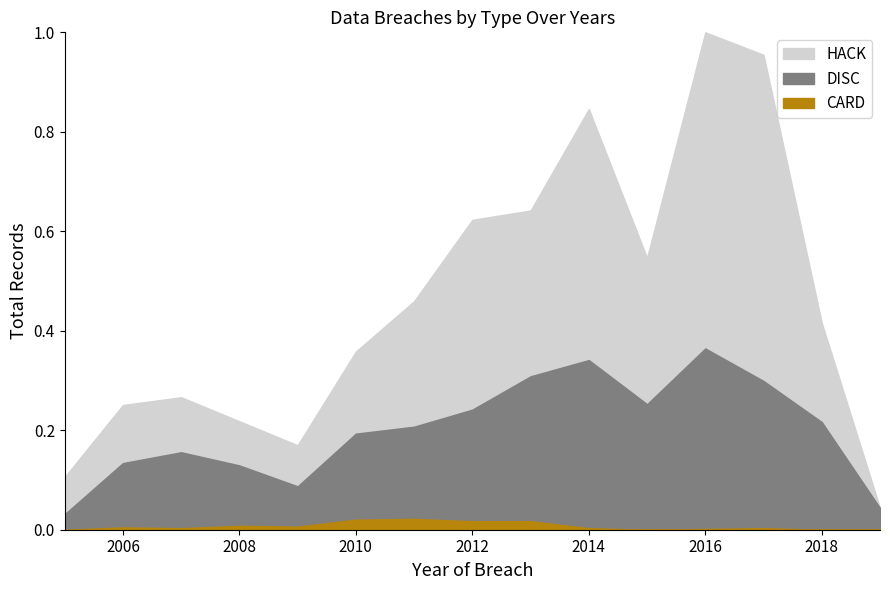

Is the value of HACK at 2013 greater than the value of CARD at 2007?

Yes